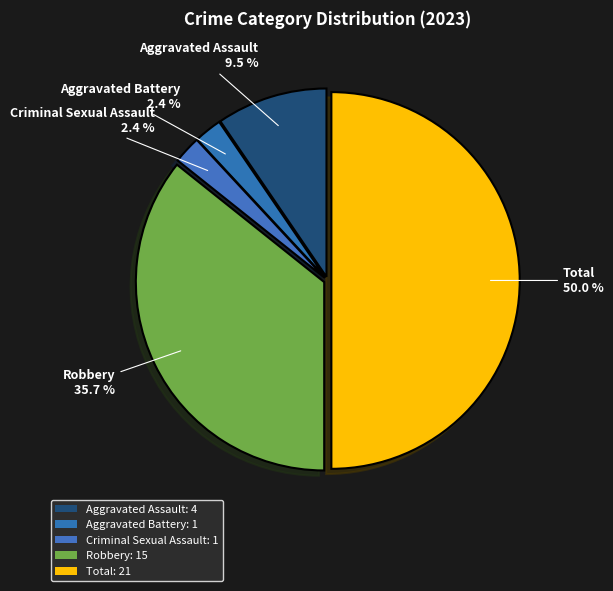

How many segments does this pie chart have?

5